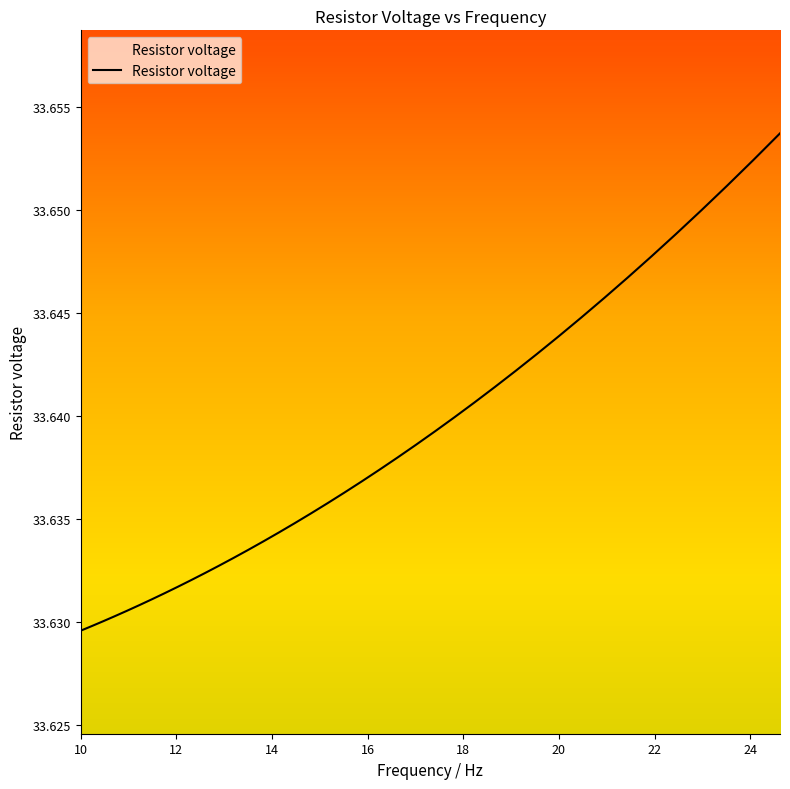

What is the label of the 30th point from the right?

10